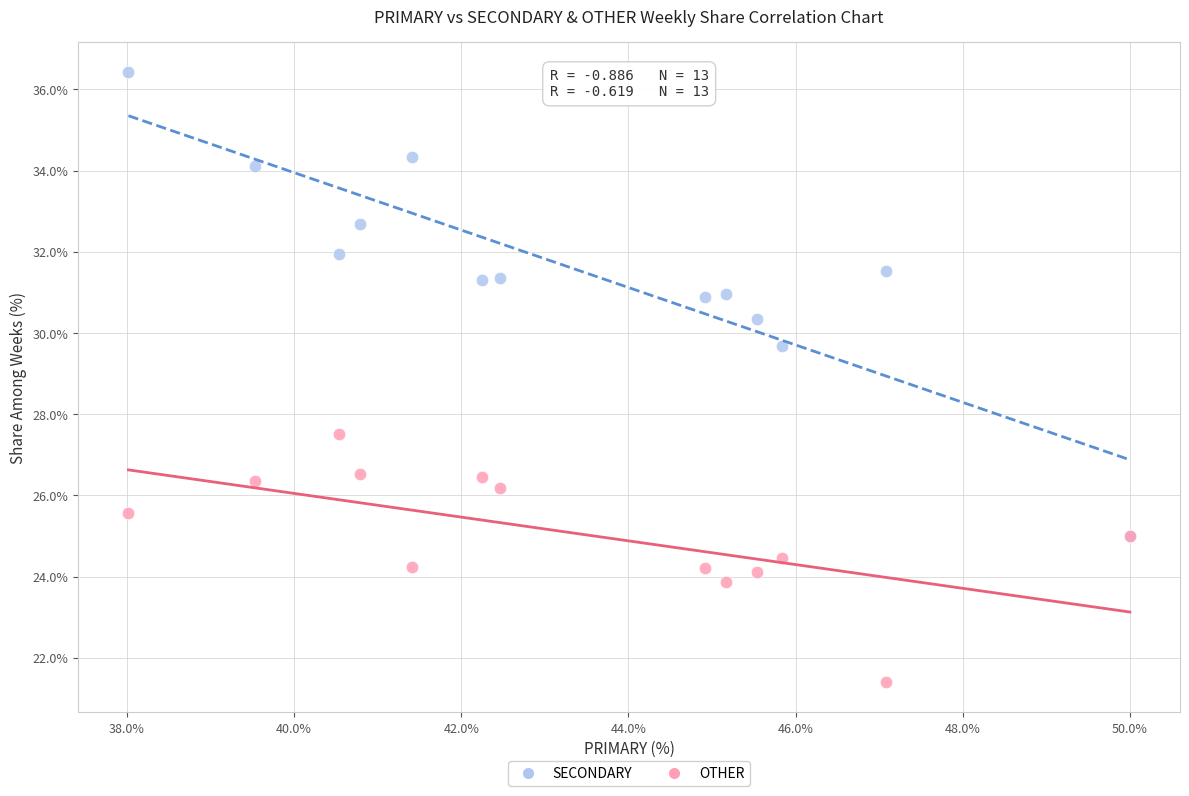

Across all series, what Y value is closest to 28?

27.5